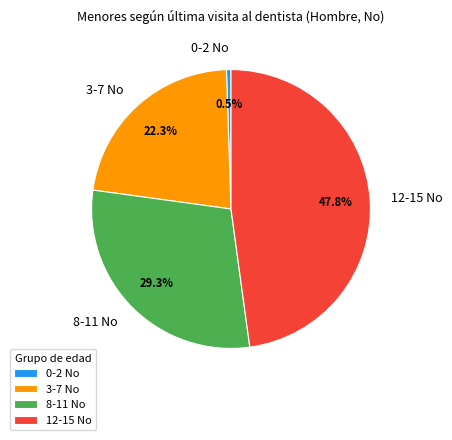

Which slice is the largest?

12-15 No